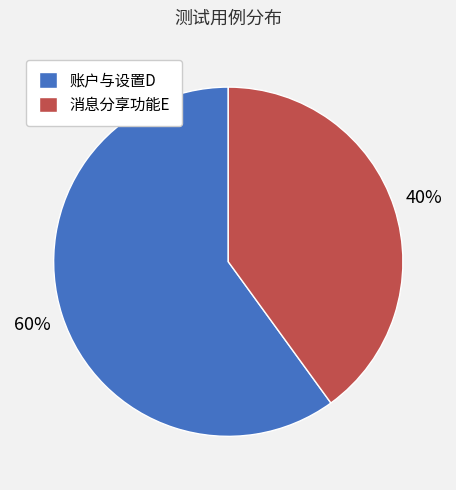

How many slices are in this pie chart?

2